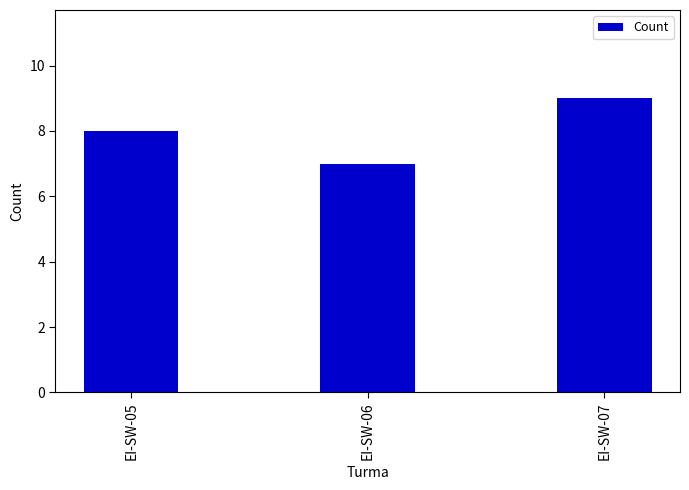

Rank the categories by value from highest to lowest.

EI-SW-07, EI-SW-05, EI-SW-06